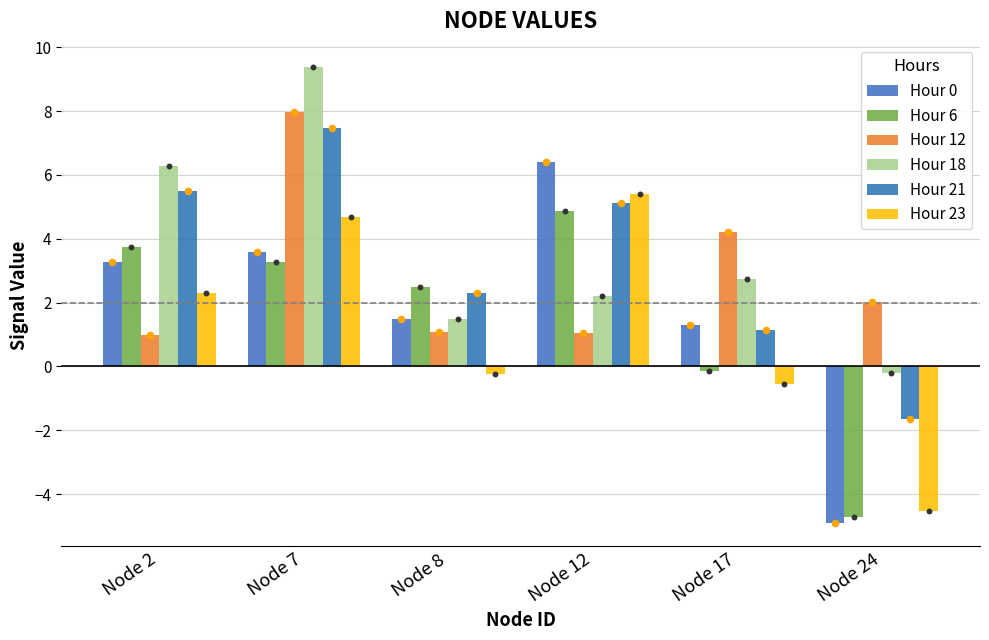

Which series has the widest spread of Y values?

Hour 0